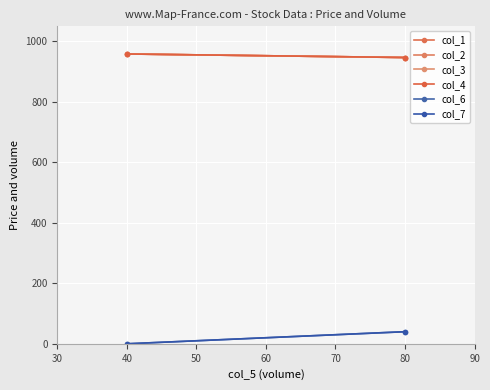

How many lines are shown in the chart?

6